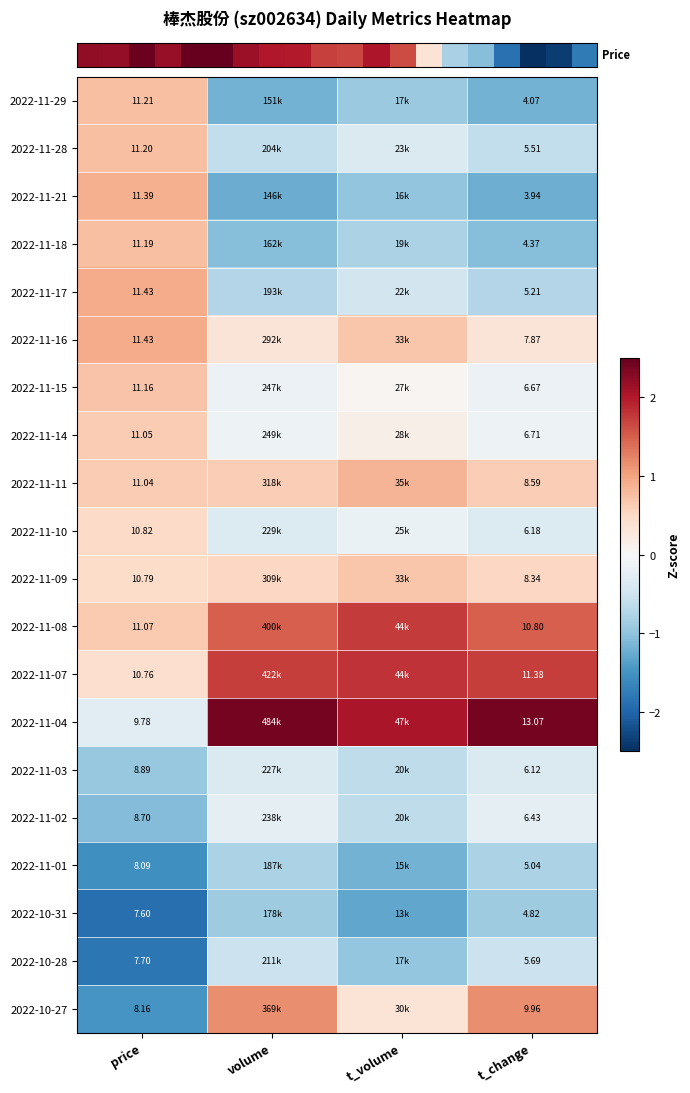

What is the smallest value displayed?

-1.9